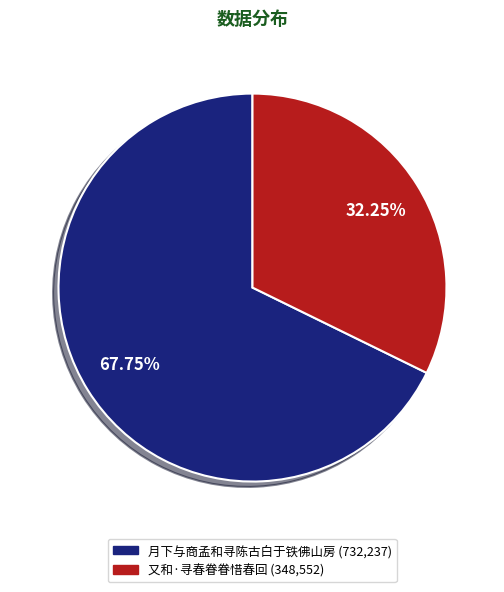

What is the ratio of the value at 月下与商孟和寻陈古白于铁佛山房 to the value at 又和·寻春眷眷惜春回?

2.1